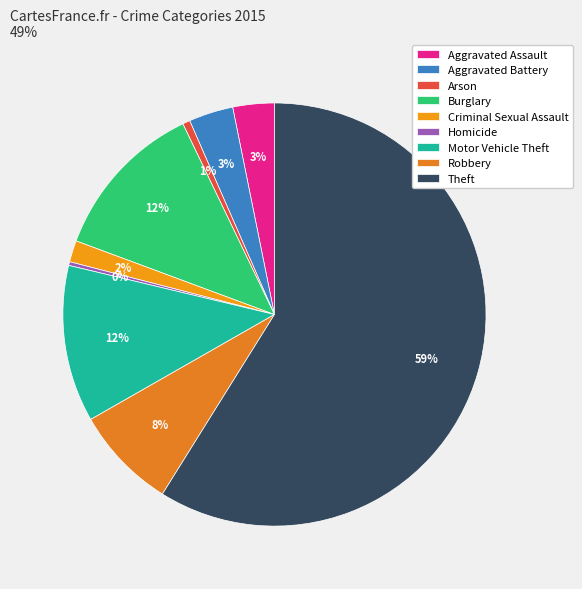

Rank the categories by value from highest to lowest.

Theft, Burglary, Motor Vehicle Theft, Robbery, Aggravated Battery, Aggravated Assault, Criminal Sexual Assault, Arson, Homicide